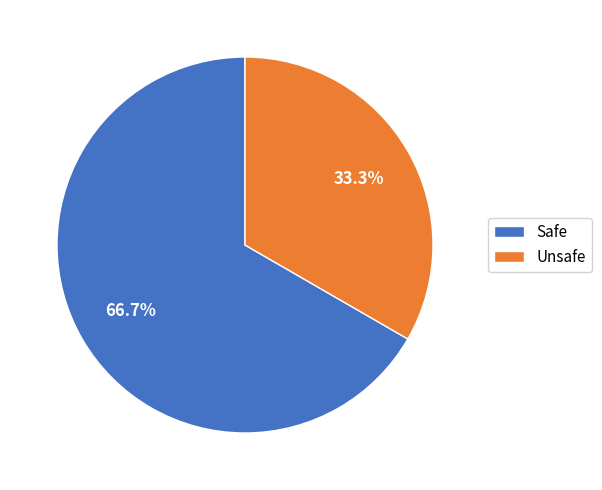

Rank the categories by value from highest to lowest.

Safe, Unsafe